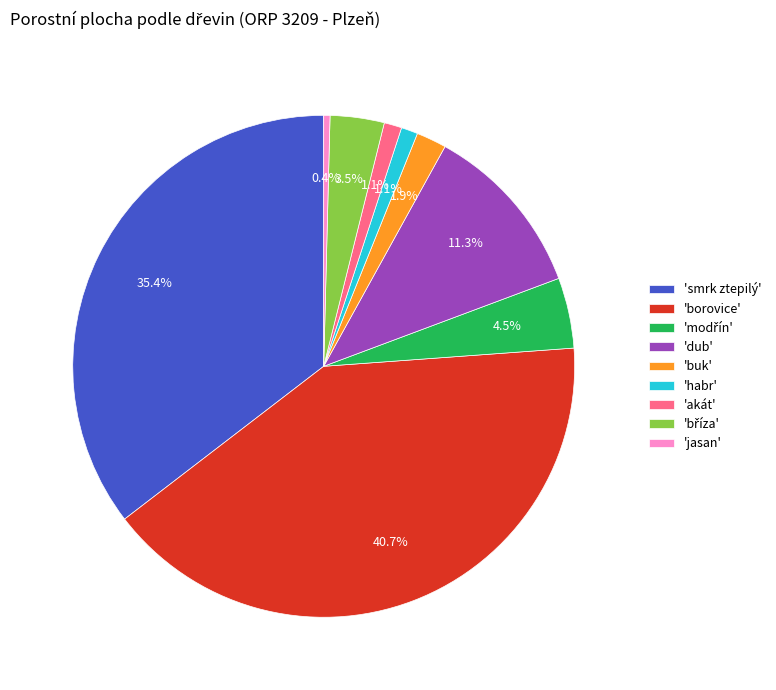

Do 'habr' and 'jasan' together represent more than half of the pie?

No